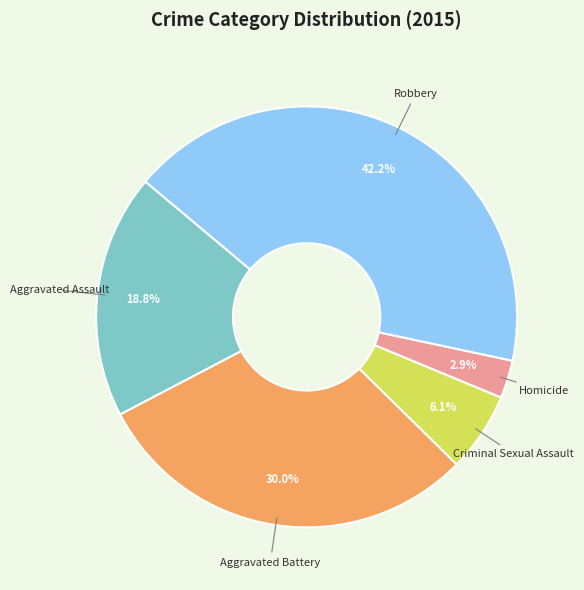

Does any single category account for the majority?

No